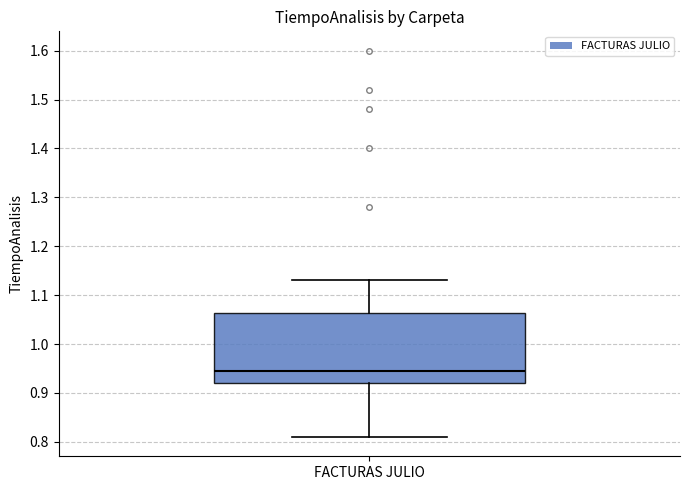

Read this box plot against the y-axis: the position of the median line, the range covered by the box, and the ends of both whiskers. The values are not printed on the chart, so give them approximately, as read against the axis.

median 0.95, box 0.92 to 1.06, whiskers 0.81 to 1.13